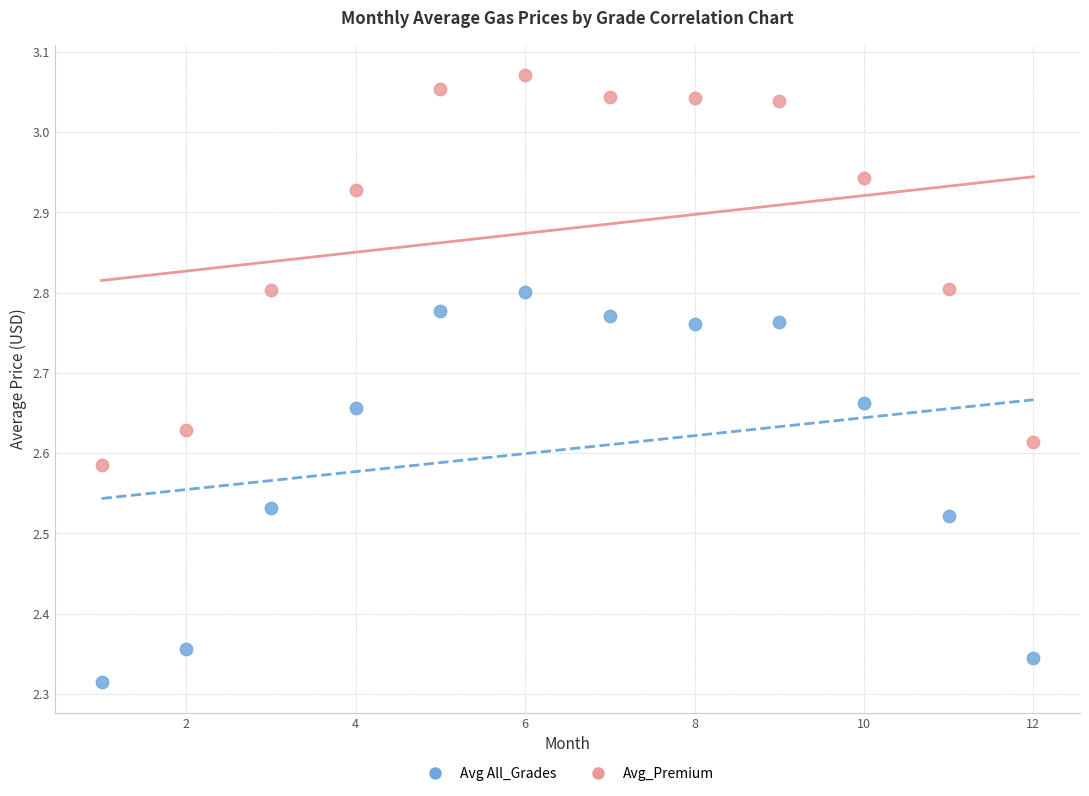

What are all the series names shown in the legend?

Avg All_Grades, Avg_Premium